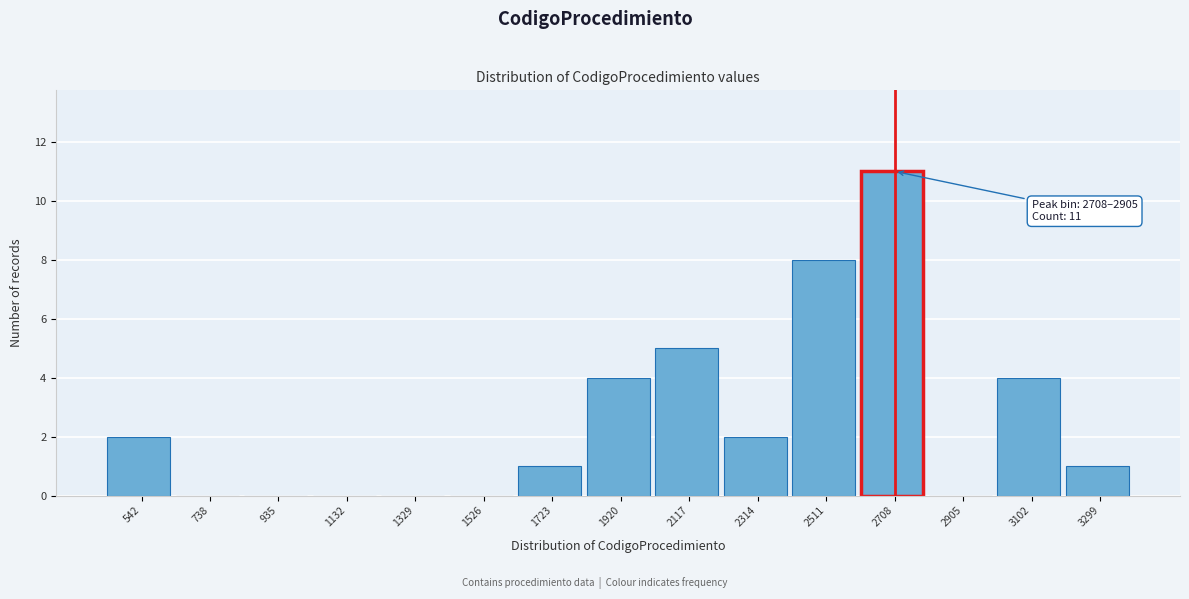

Reading left to right, what are all the values shown in this chart?

542=2	738=0	935=0	1132=0	1329=0	1526=0	1723=1	1920=4	2117=5	2314=2	2511=8	2708=11	2905=0	3102=4	3299=1